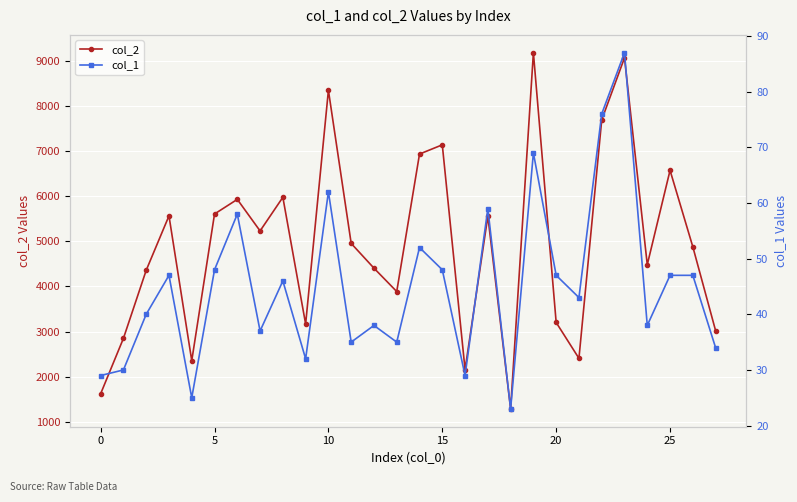

The col_2 series shows 1624 at 0. True or false?

True